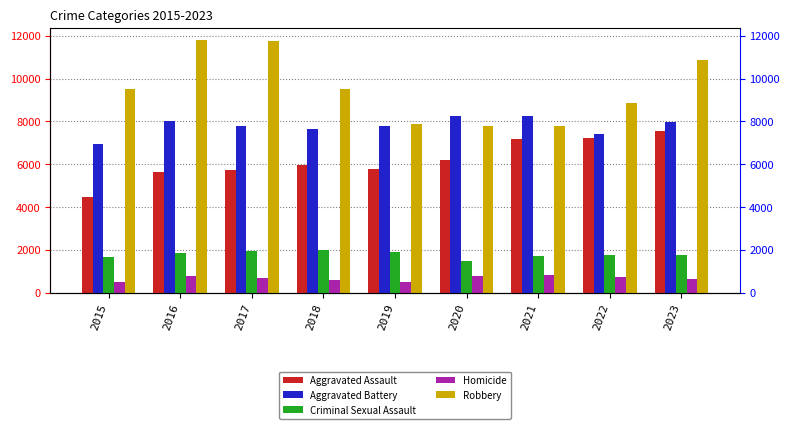

At which label does Criminal Sexual Assault reach its minimum?

2020